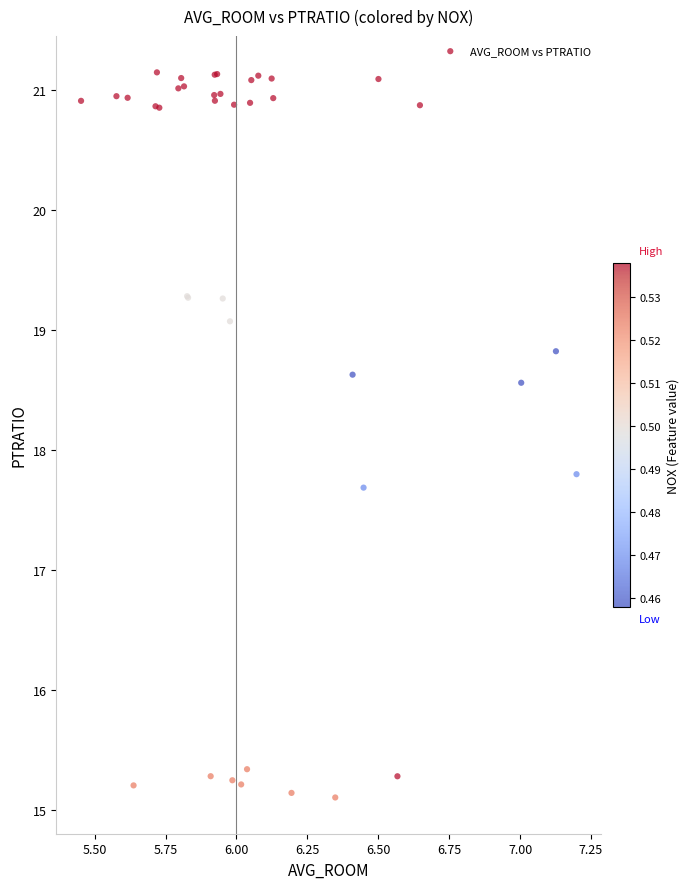

What Y value in the scatter plot is closest to 18?

17.8